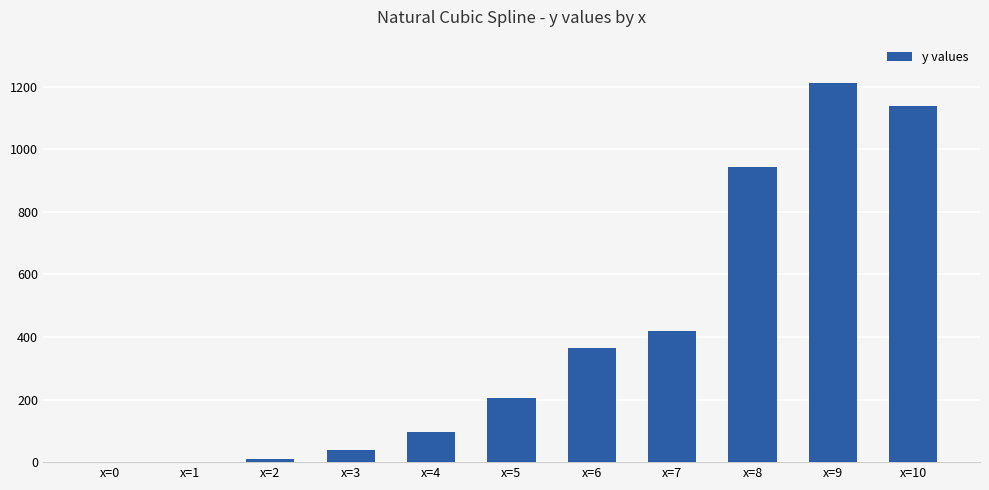

At which label is the value closest to 605?

x=7